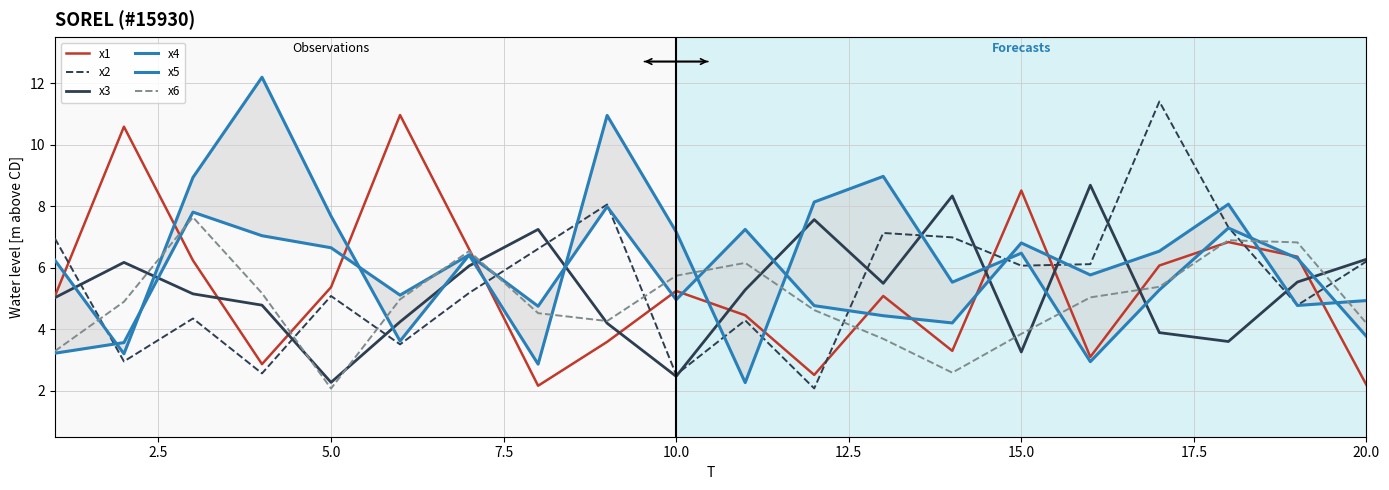

How many values in the x1 series exceed 5?

12